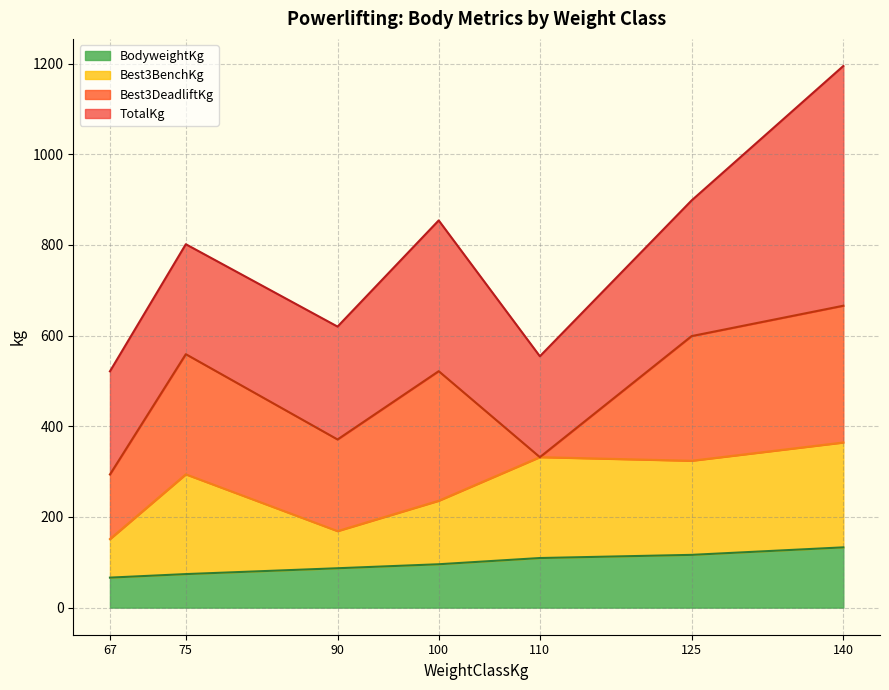

Which series has the largest range (max minus min)?

TotalKg